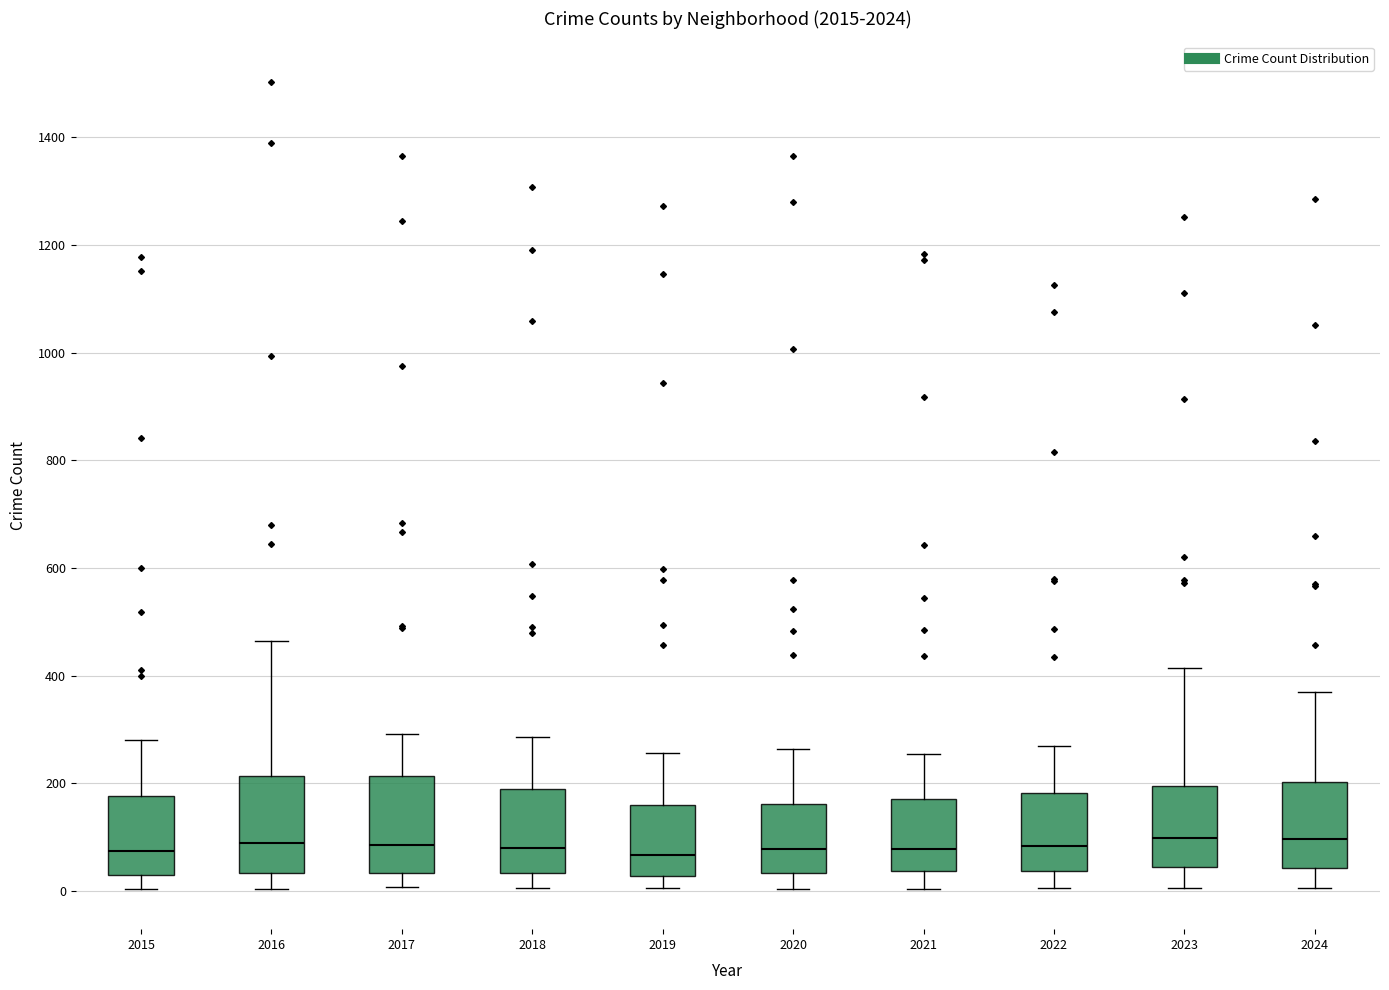

Reading left to right, read every box against the y-axis: the position of its median line, the range the box covers, and the ends of its whiskers. The values are not printed on the chart, so give them approximately, as read against the axis.

2015: median 80, box 40 to 180, whiskers 0 to 280
2016: median 80, box 40 to 220, whiskers 0 to 460
2017: median 80, box 40 to 220, whiskers 0 to 300
2018: median 80, box 40 to 180, whiskers 0 to 280
2019: median 60, box 20 to 160, whiskers 0 to 260
2020: median 80, box 40 to 160, whiskers 0 to 260
2021: median 80, box 40 to 180, whiskers 0 to 260
2022: median 80, box 40 to 180, whiskers 0 to 260
2023: median 100, box 40 to 200, whiskers 0 to 420
2024: median 100, box 40 to 200, whiskers 0 to 360